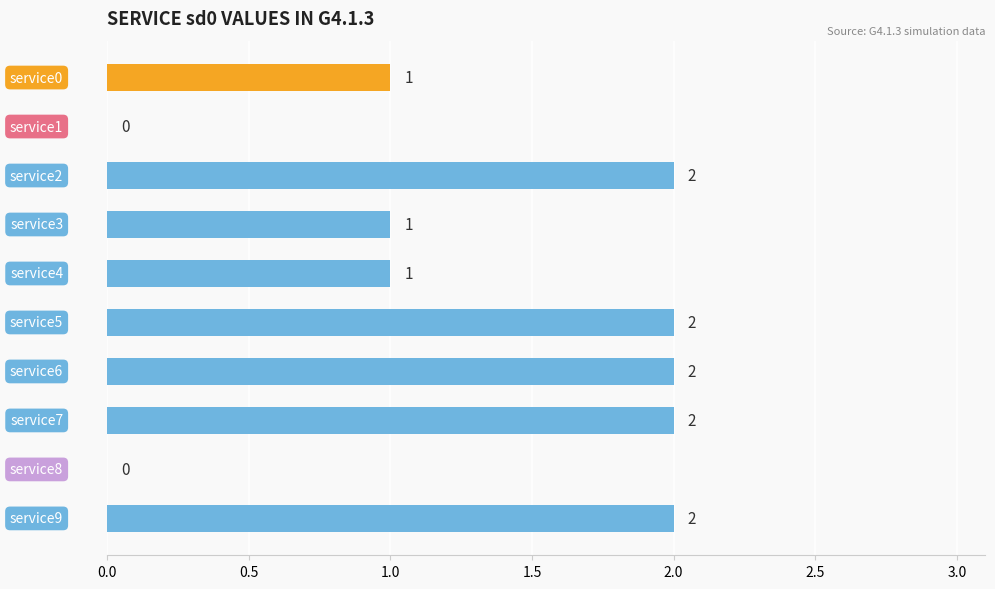

What is the sum of all values?

13